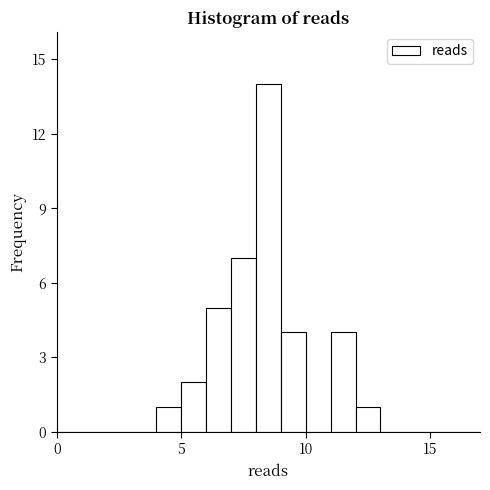

Read against the x-axis, roughly where is the centre of the tallest bar?

8.5